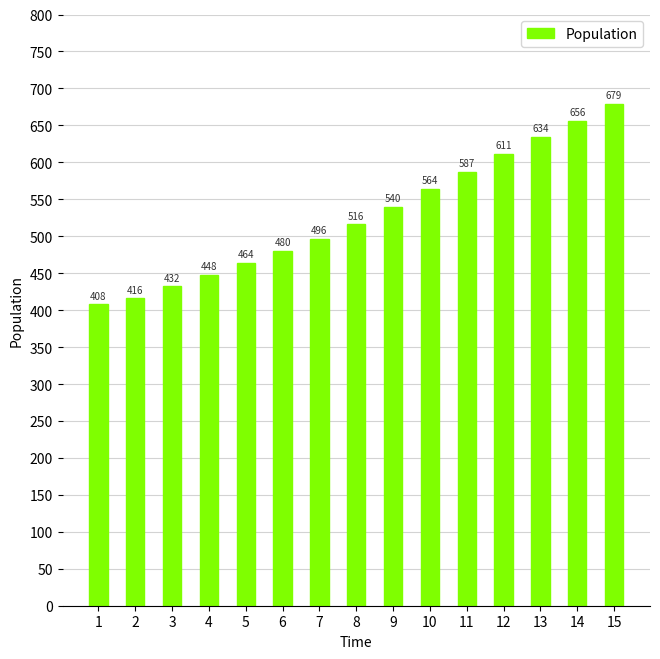

Are the bars grouped side by side (vs. stacked)?

No